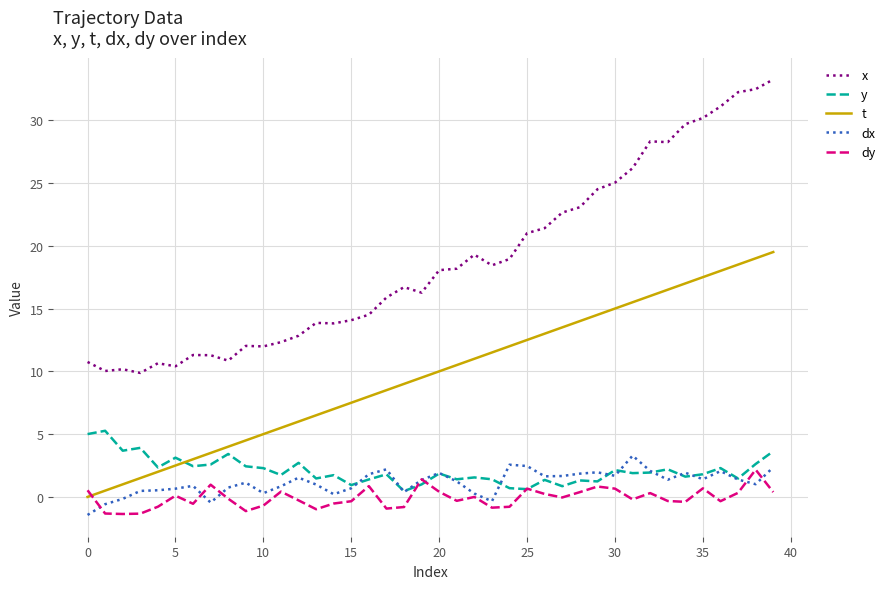

Rank the series by their maximum value, from highest to lowest.

x, t, y, dx, dy